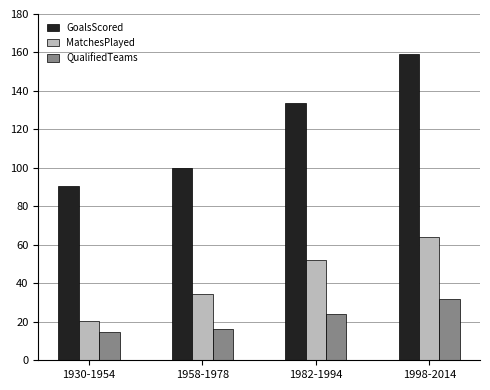

Where is GoalsScored nearest to the value 124?

1982-1994